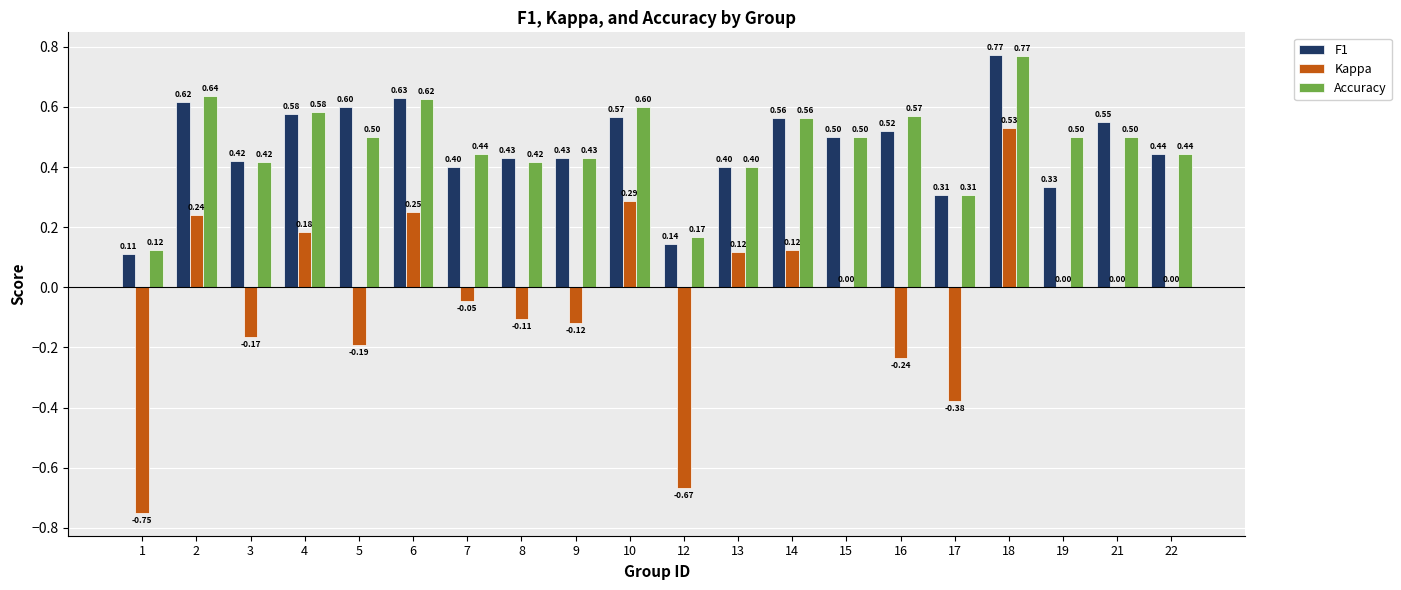

Which series changed the most between 19 and 22?

F1